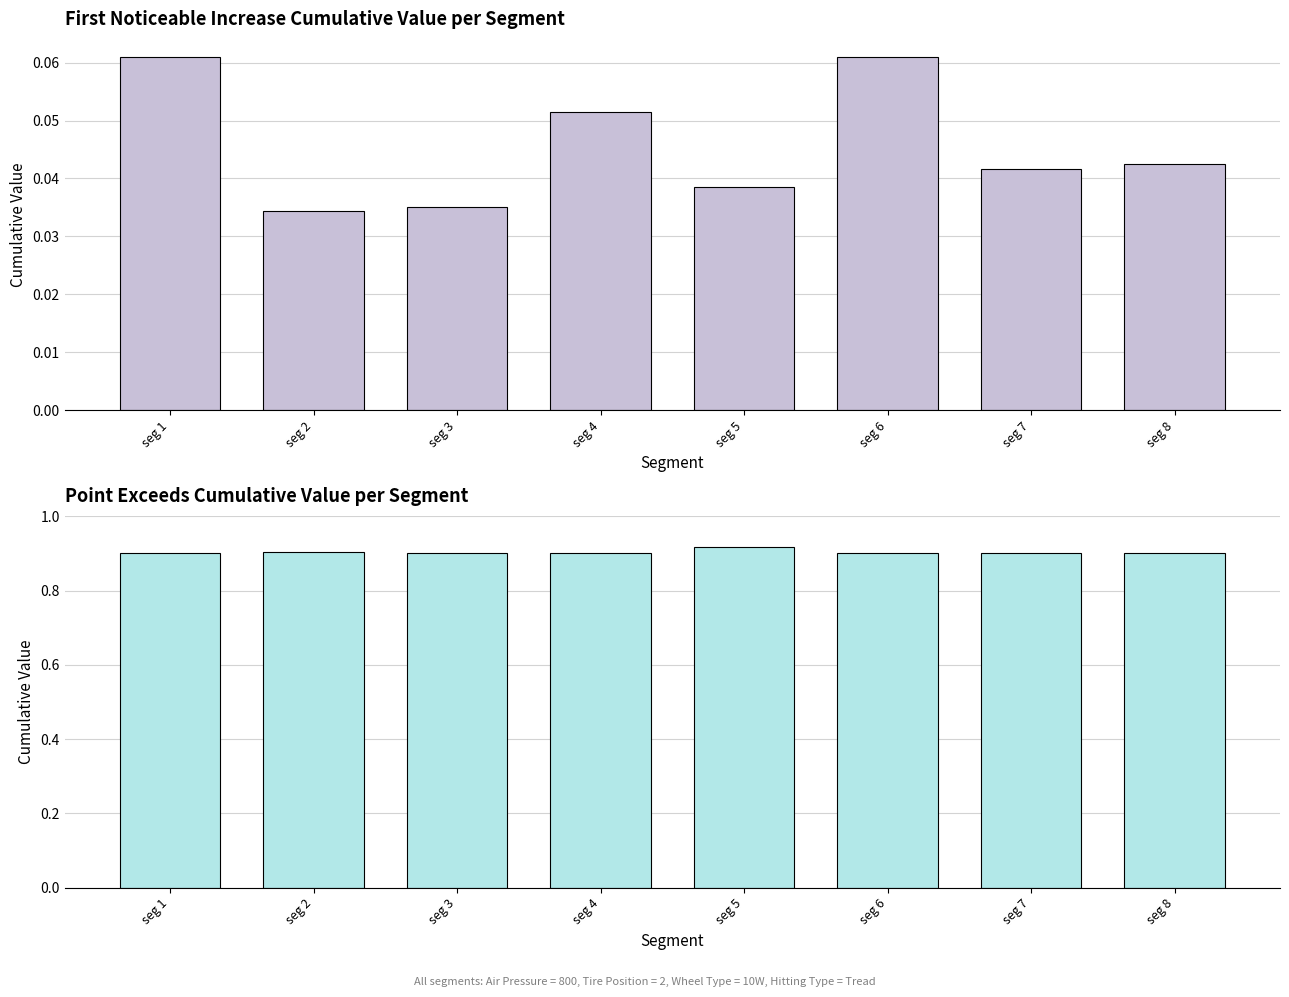

What is the value of the Point_Exceeds_Cumulative_Value bar at the 1st from the left?

0.9